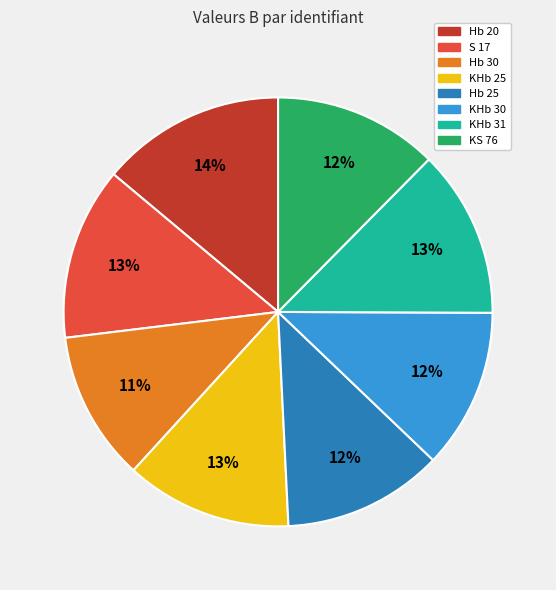

How many slices are in this pie chart?

8